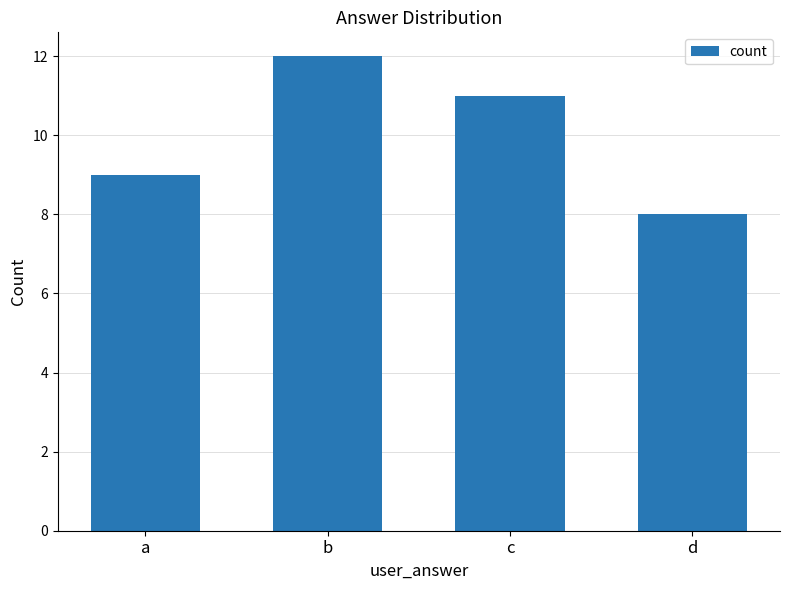

Which category has the highest value across all series?

b